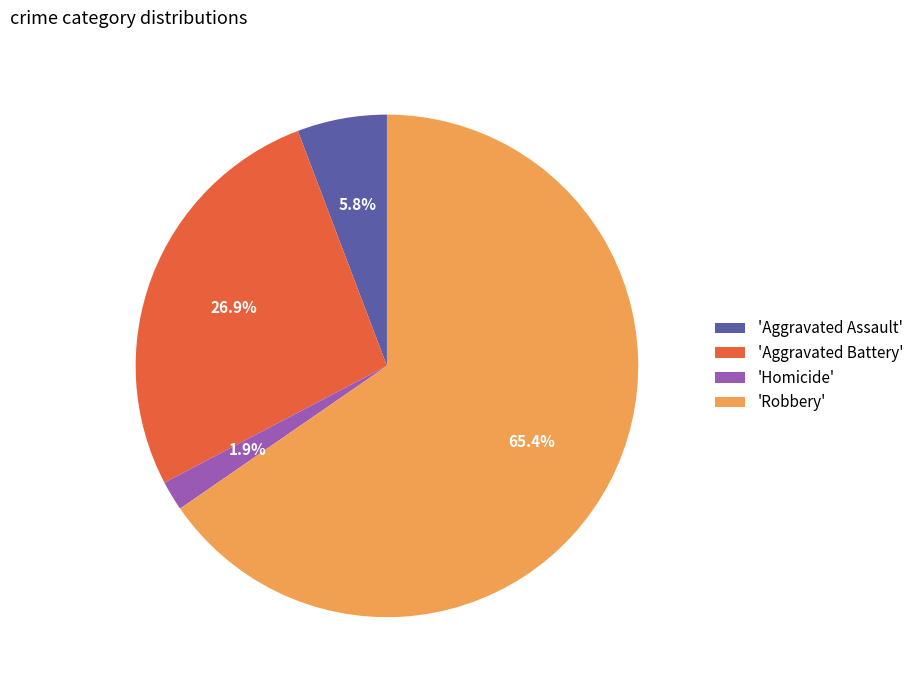

Which slice is the smallest?

'Homicide'